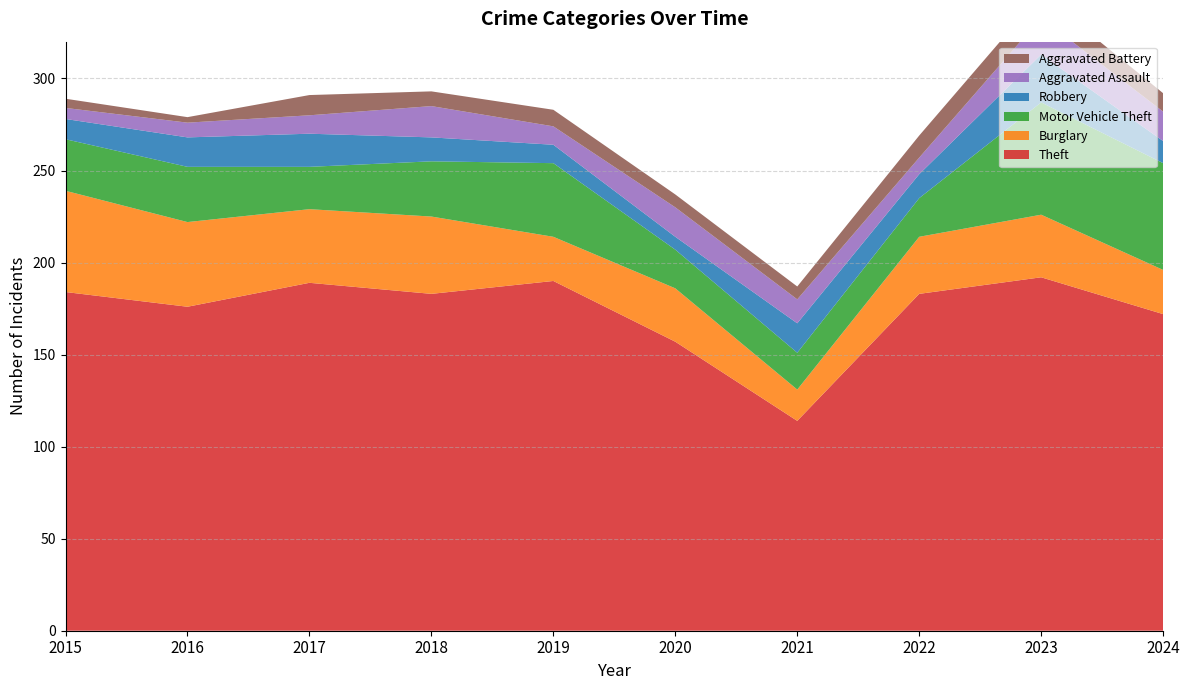

Reading left to right, what are all the values shown in this chart?

Theft: 184	176	189	183	190	157	114	183	192	172
Burglary: 55	46	40	42	24	29	17	31	34	24
Motor Vehicle Theft: 28	30	23	30	40	21	20	21	61	58
Robbery: 11	16	18	13	10	7	16	13	26	12
Aggravated Assault: 6	8	10	17	10	16	13	9	20	16
Aggravated Battery: 5	3	11	8	9	7	7	12	13	10